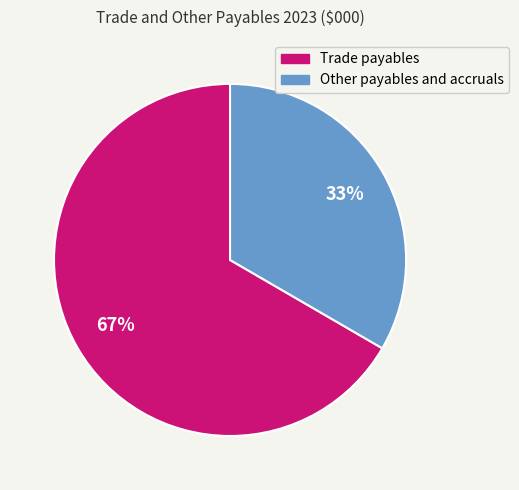

Rank the categories by value from highest to lowest.

Trade payables, Other payables and accruals